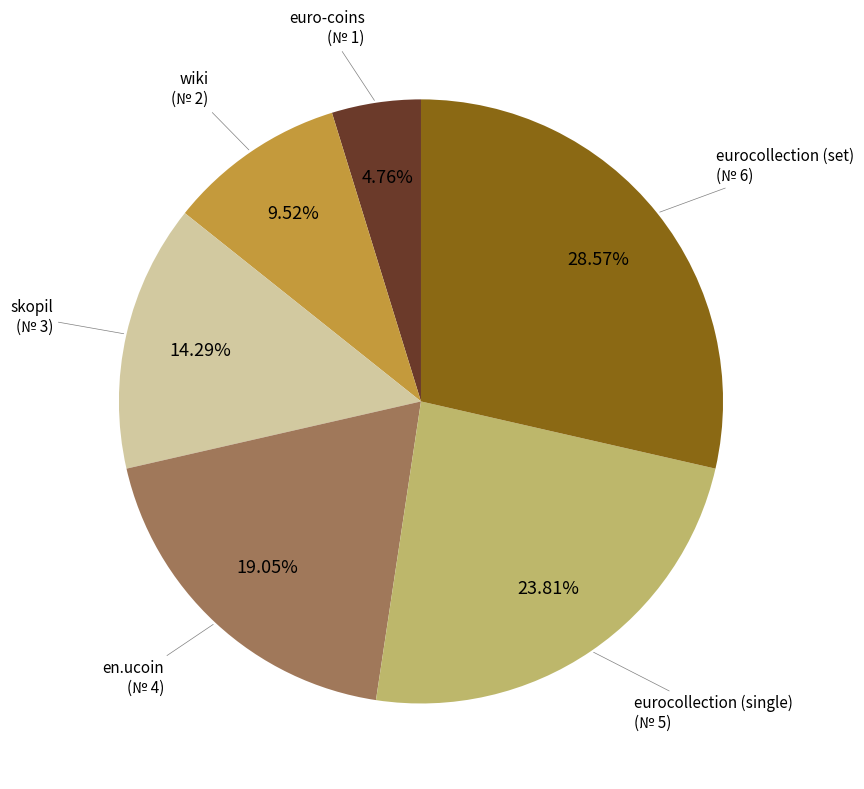

Rank the categories by value from lowest to highest.

euro-coins, wiki, skopil, en.ucoin, eurocollection (single), eurocollection (set)